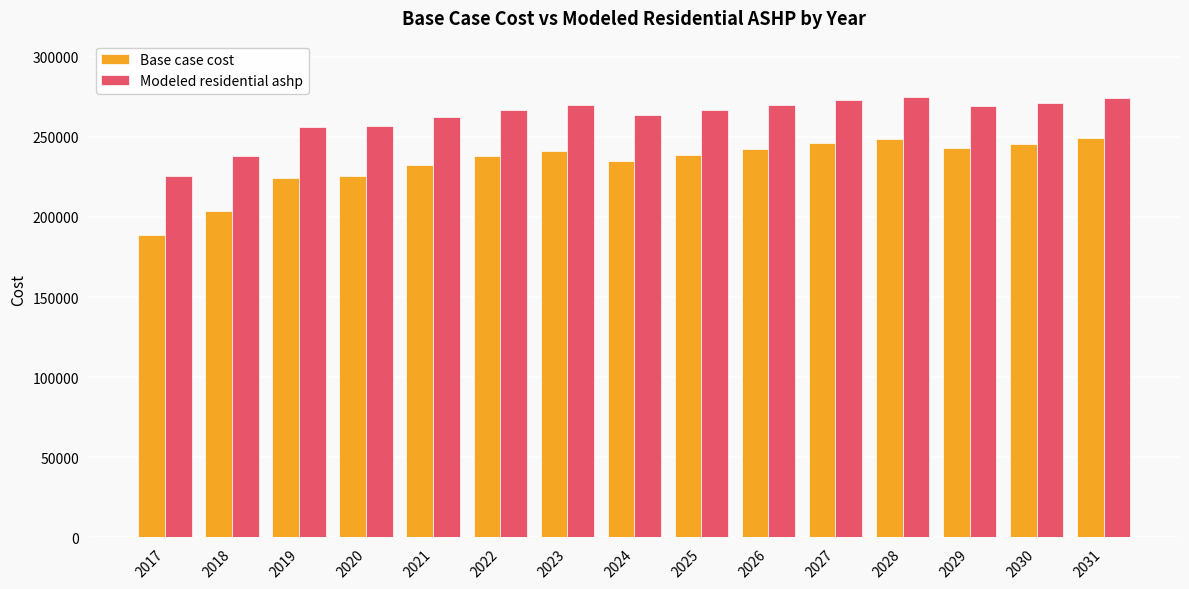

At which label is Base case cost closest to 219045?

2019